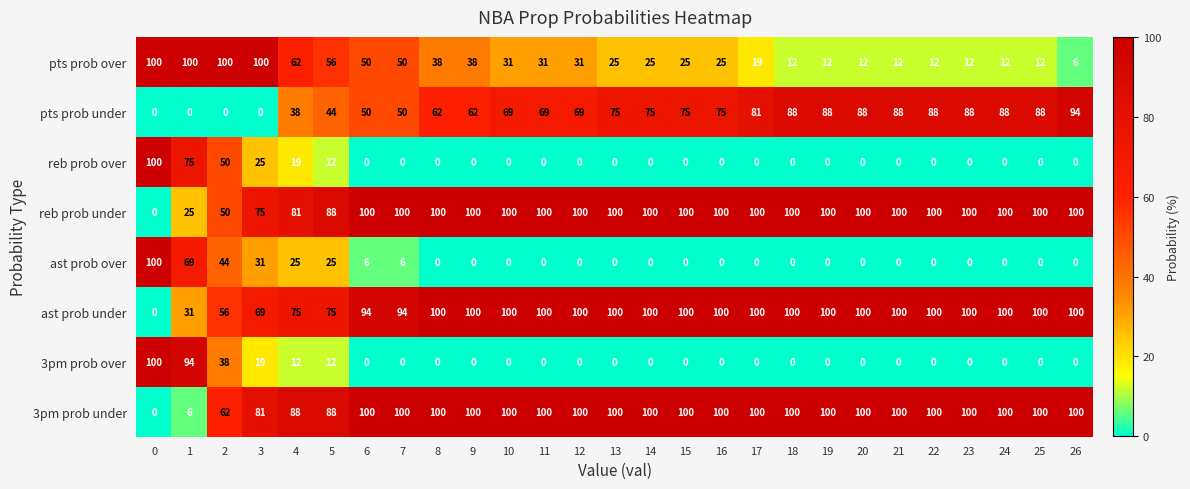

Count the number of data series in this chart.

8